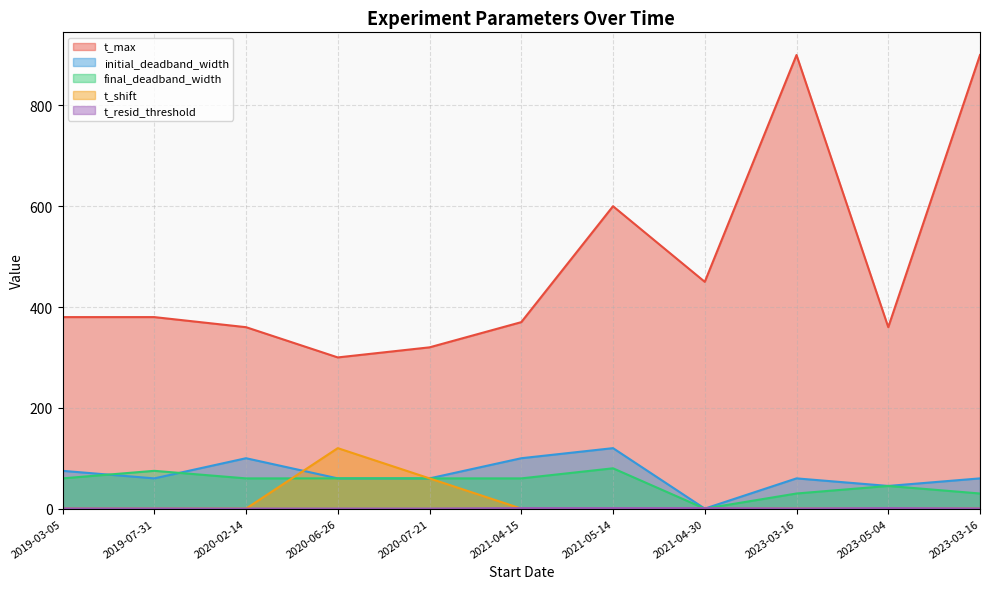

List the series in order of their peak value, lowest first.

t_resid_threshold, final_deadband_width, initial_deadband_width, t_shift, t_max